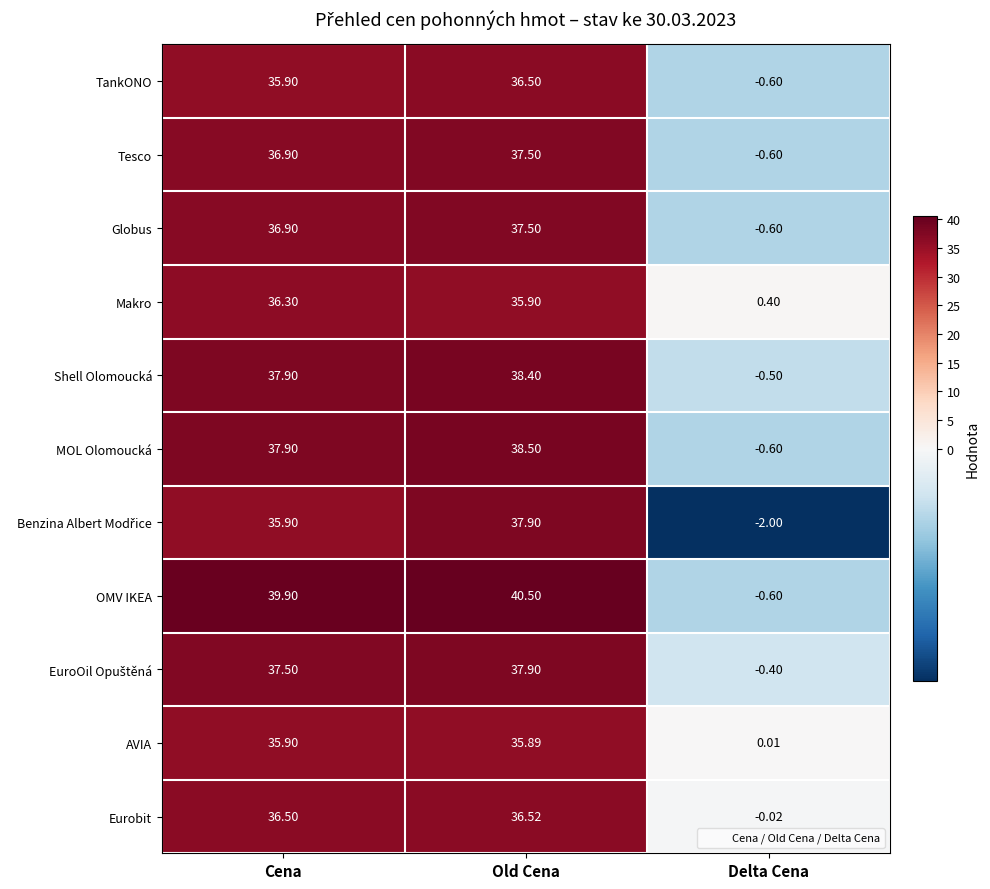

At which label is Makro closest to 18?

Delta Cena